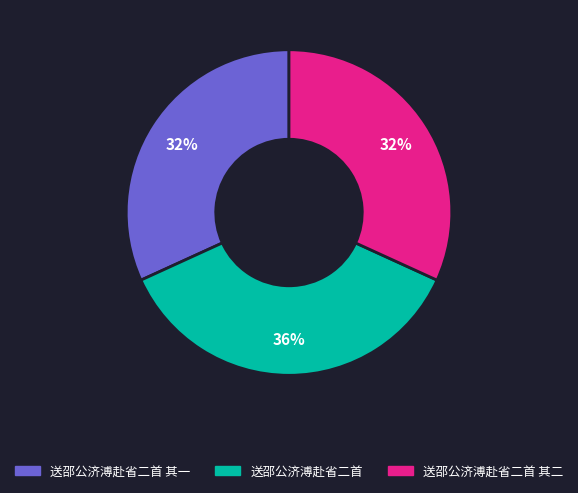

To the nearest percent, what is the average slice percentage?

33%